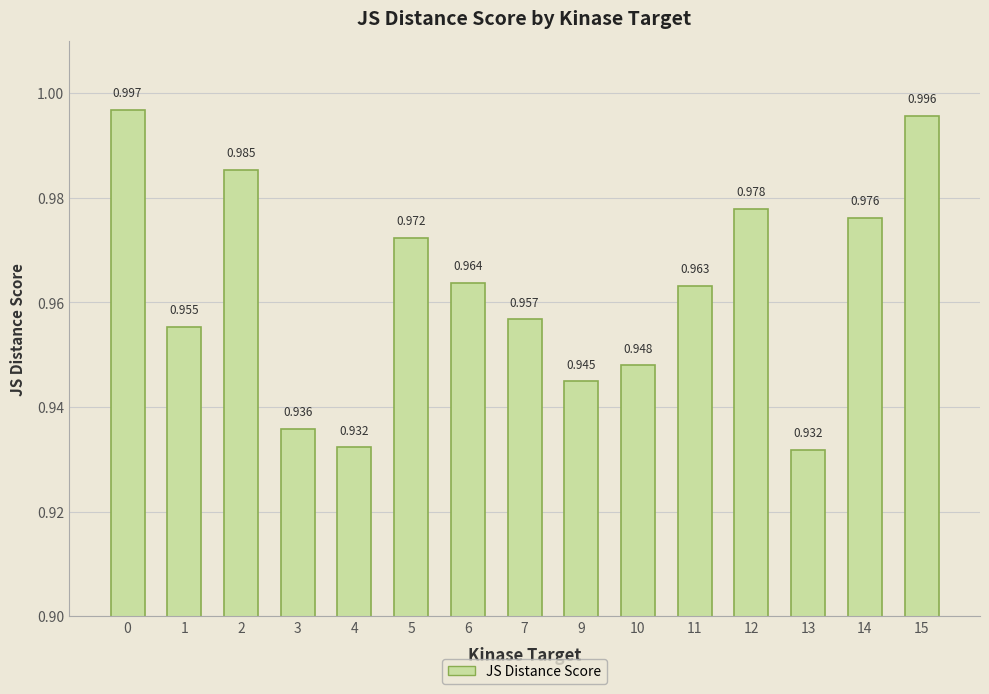

Reading right to left, extract all data points from this chart.

1.0	1.0	0.9	1.0	1.0	0.9	0.9	1.0	1.0	1.0	0.9	0.9	1.0	1.0	1.0